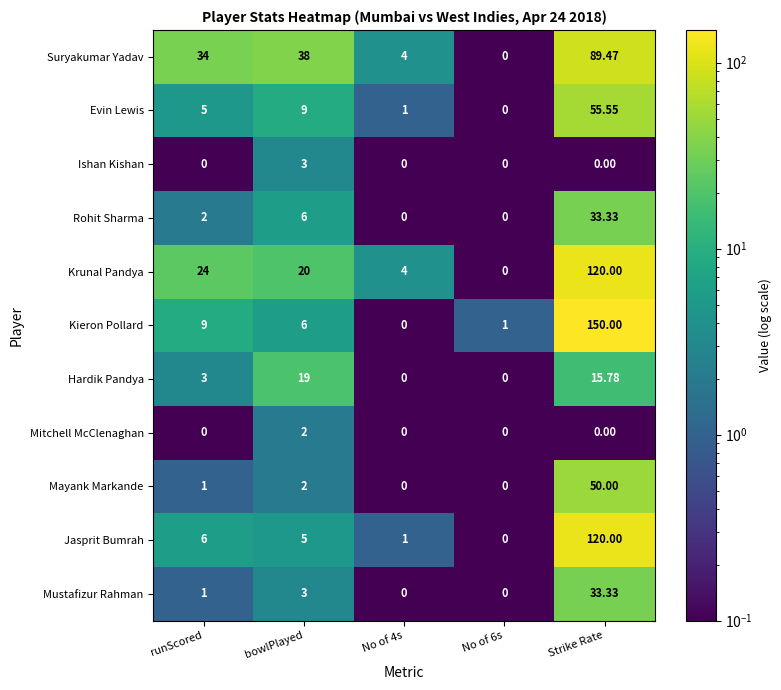

Between bowlPlayed and No of 6s, which series saw the biggest shift?

Suryakumar Yadav